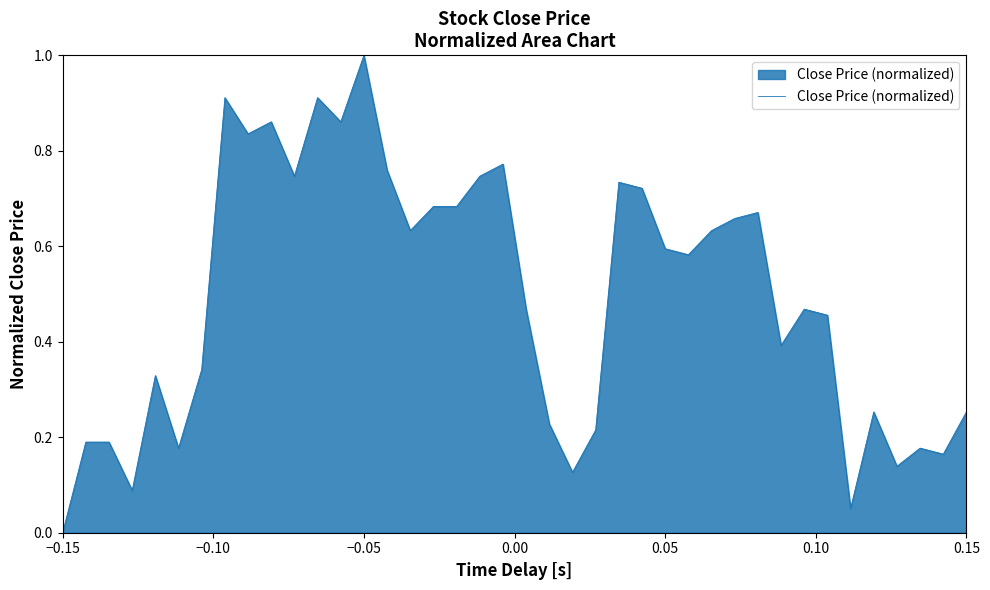

What is the difference between the maximum and minimum values?

1.0